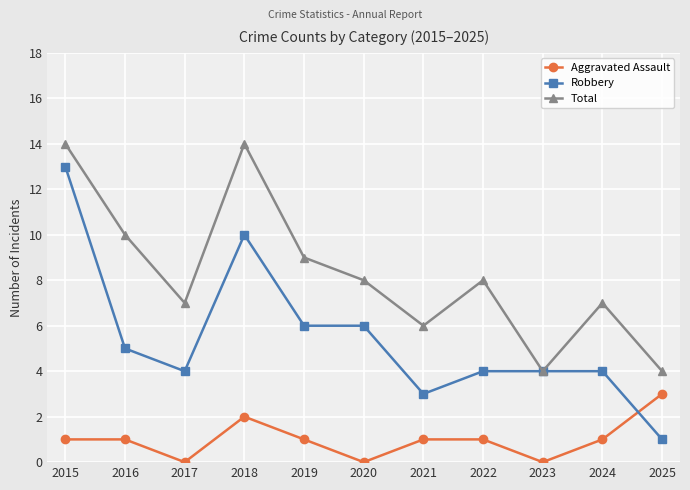

What is the difference between the Robbery values at 2024 and 2016?

1